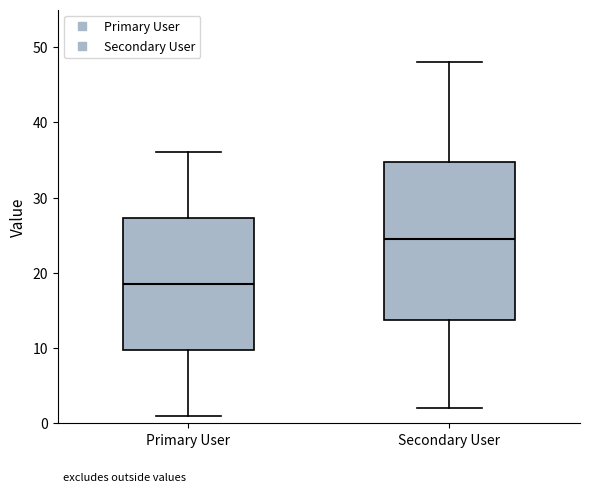

Where is the upper edge of the box for Secondary User on the y-axis? The values are not printed on the chart, so give them approximately, as read against the axis.

35